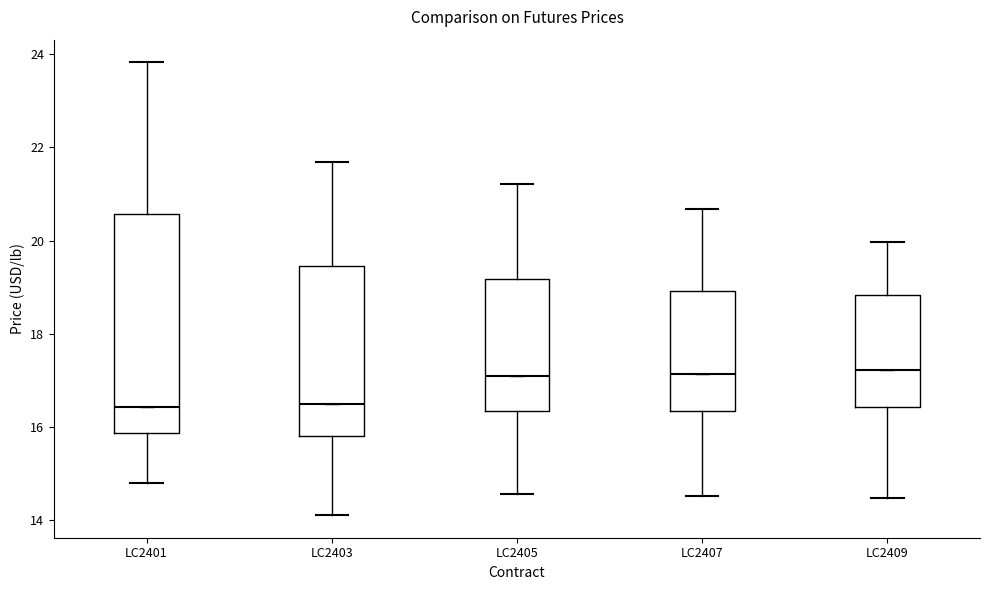

Reading left to right, transcribe this box plot: for each box, give where its median line is, the range the box spans, and where its two whiskers end, as read against the y-axis. The values are not printed on the chart, so give them approximately, as read against the axis.

LC2401: median 16.4, box 15.8 to 20.6, whiskers 14.8 to 23.8
LC2403: median 16.4, box 15.8 to 19.4, whiskers 14.2 to 21.6
LC2405: median 17.0, box 16.4 to 19.2, whiskers 14.6 to 21.2
LC2407: median 17.2, box 16.4 to 19.0, whiskers 14.6 to 20.6
LC2409: median 17.2, box 16.4 to 18.8, whiskers 14.4 to 20.0